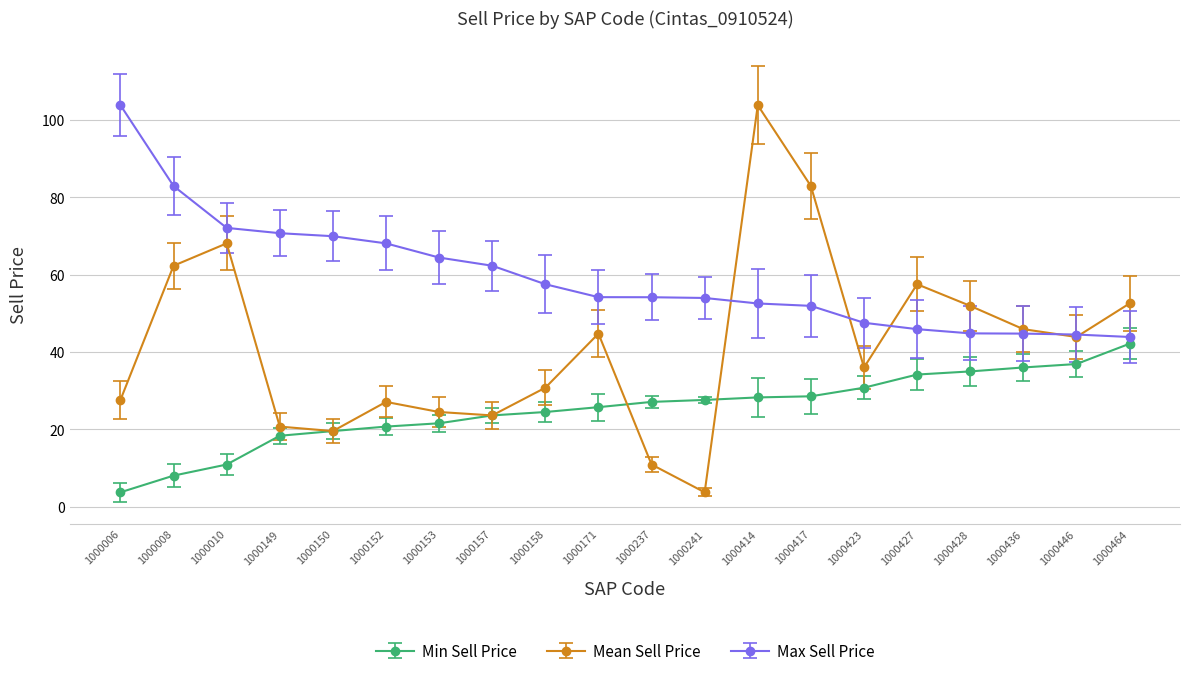

What is the average value of the Mean Sell Price series?

41.9